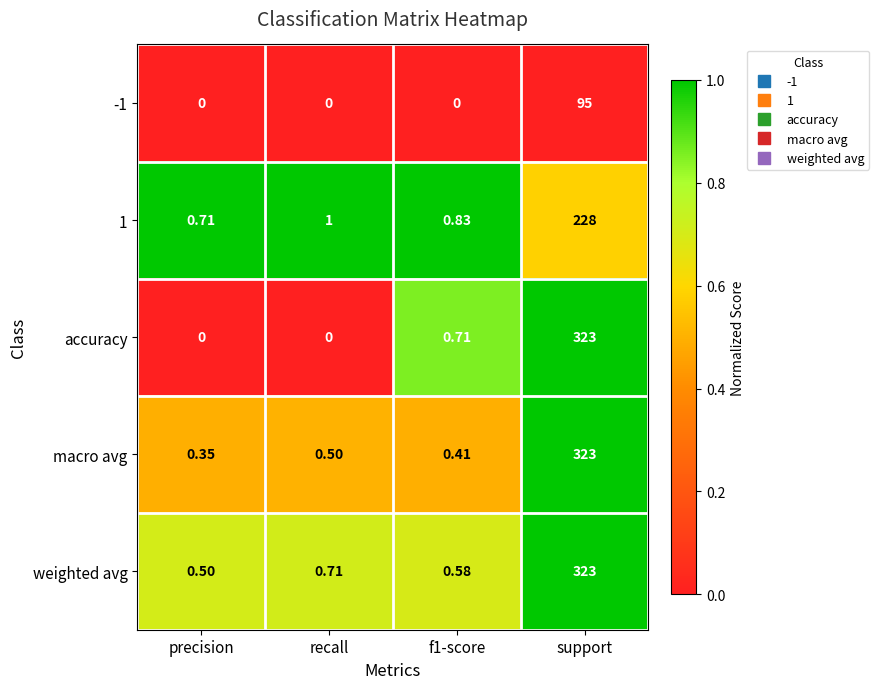

At how many categories does at least one series exceed 0?

4